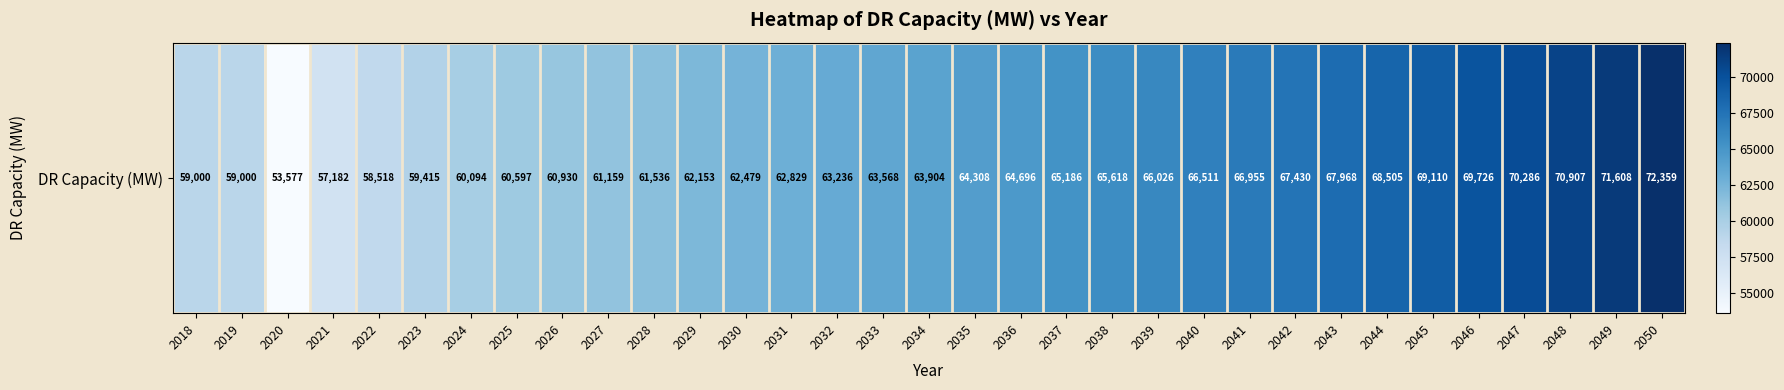

What is the greatest value displayed?

72359.2